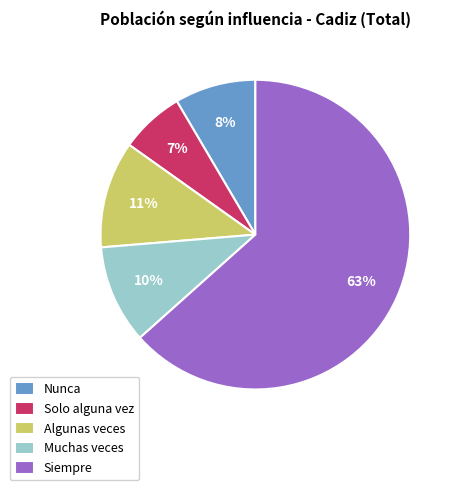

Which has a higher value, Siempre or Nunca?

Siempre